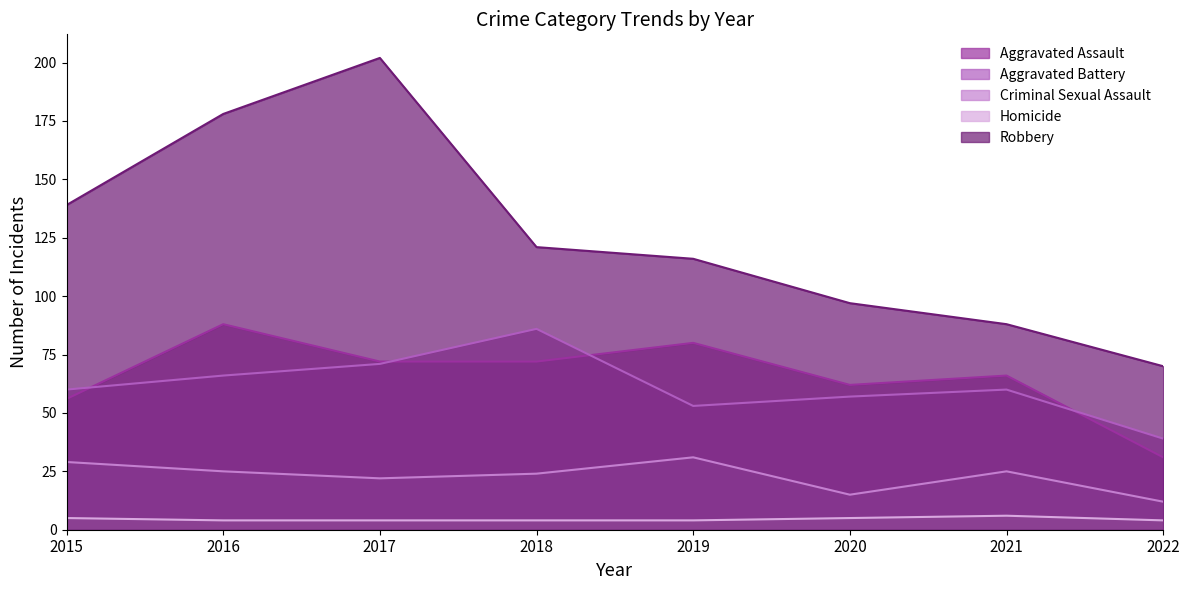

At which category does the chart reach its minimum across all series?

2016